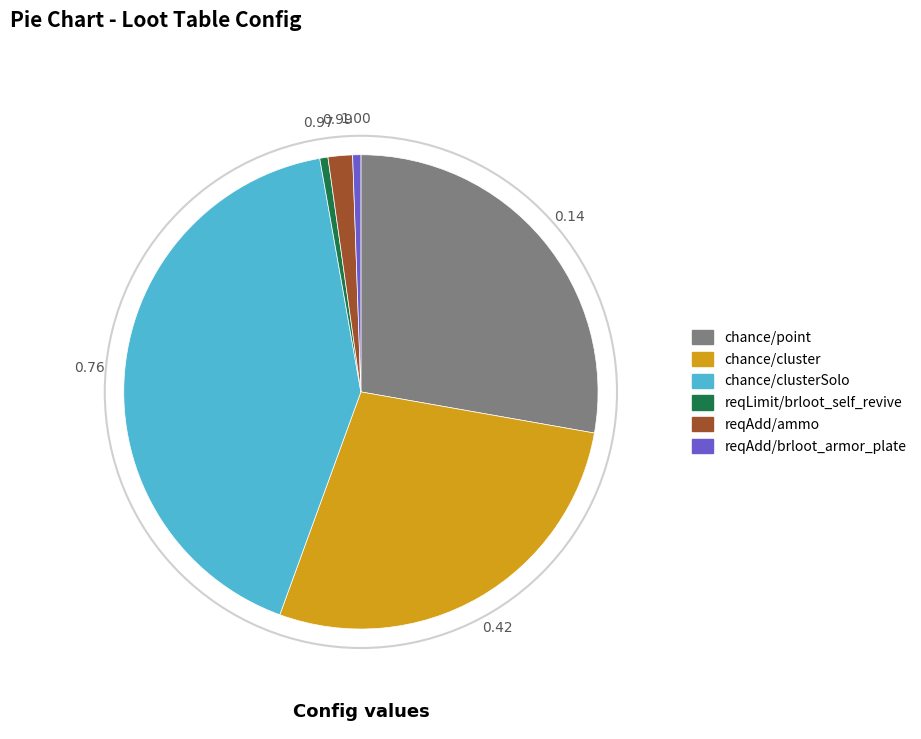

Does any single category account for the majority?

No